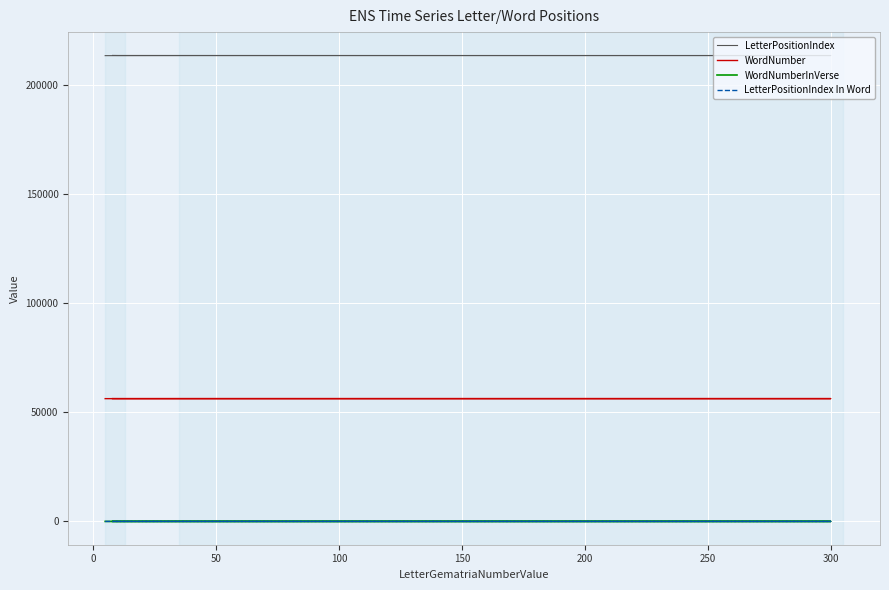

How many data points in LetterPositionIndex are above 213698?

2